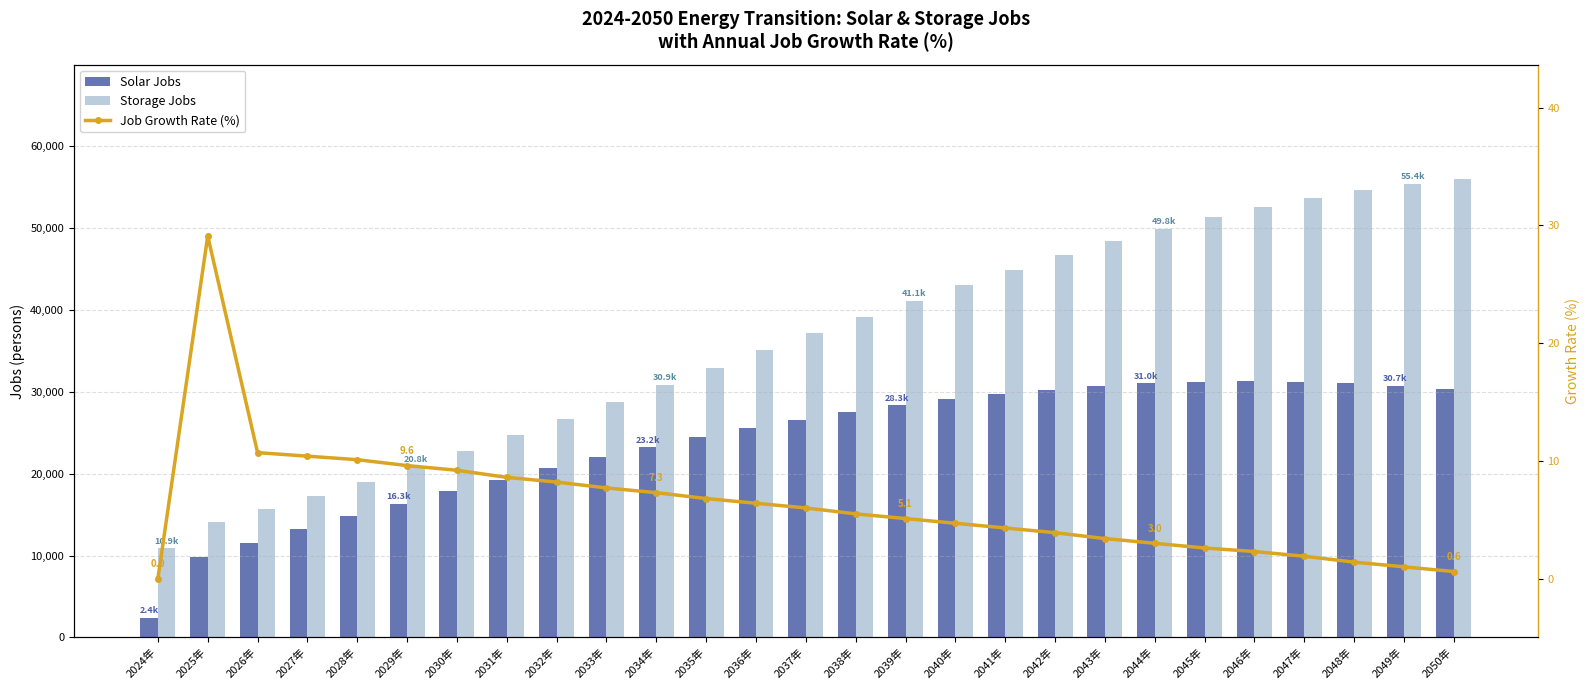

Which series changed the most between 2043年 and 2050年?

Storage Jobs